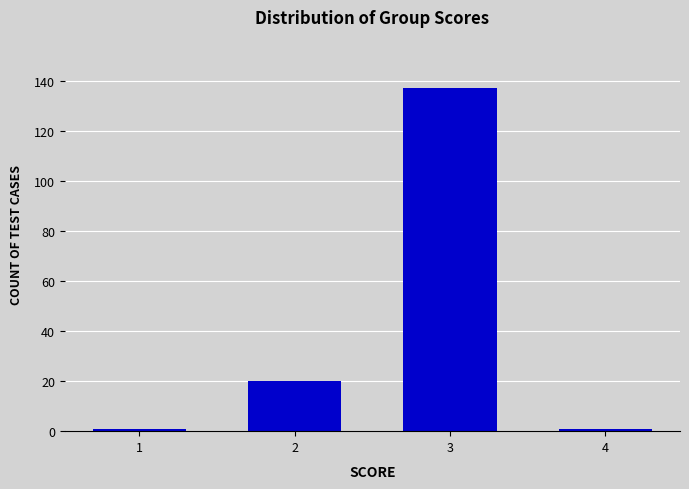

How many values are between 1 and 137?

4